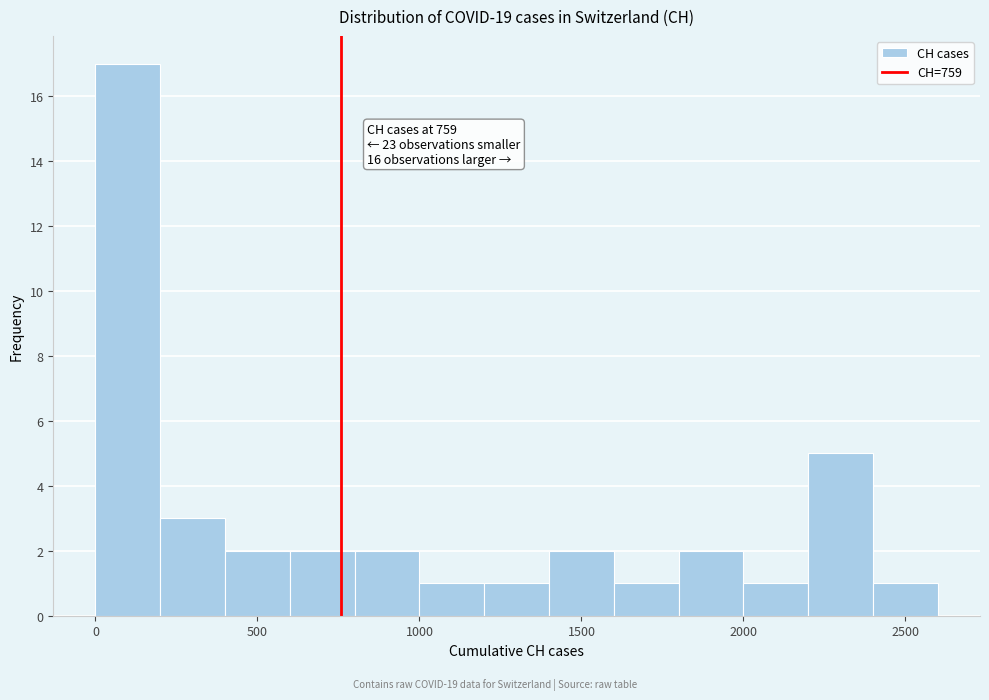

Over which range of the x-axis is the bar tallest?

0 to 200